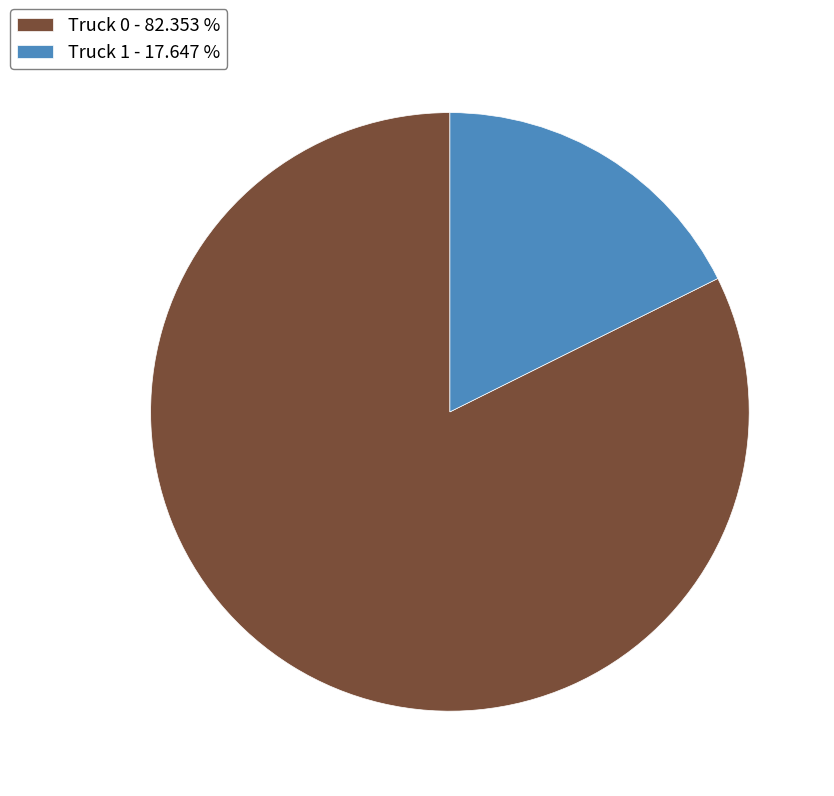

Do Truck 1 - 17.647 % and Truck 0 - 82.353 % together represent more than half of the pie?

Yes